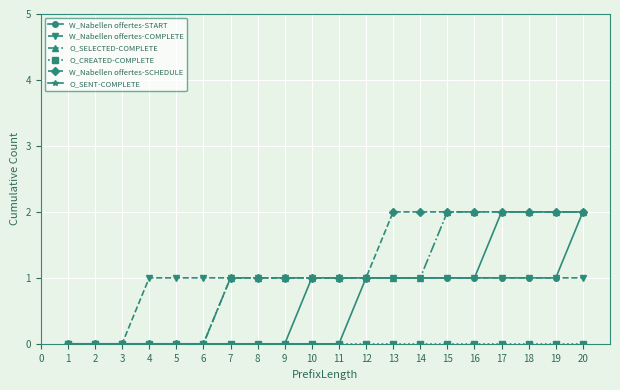

Does the chart display data point markers on the line(s)?

Yes